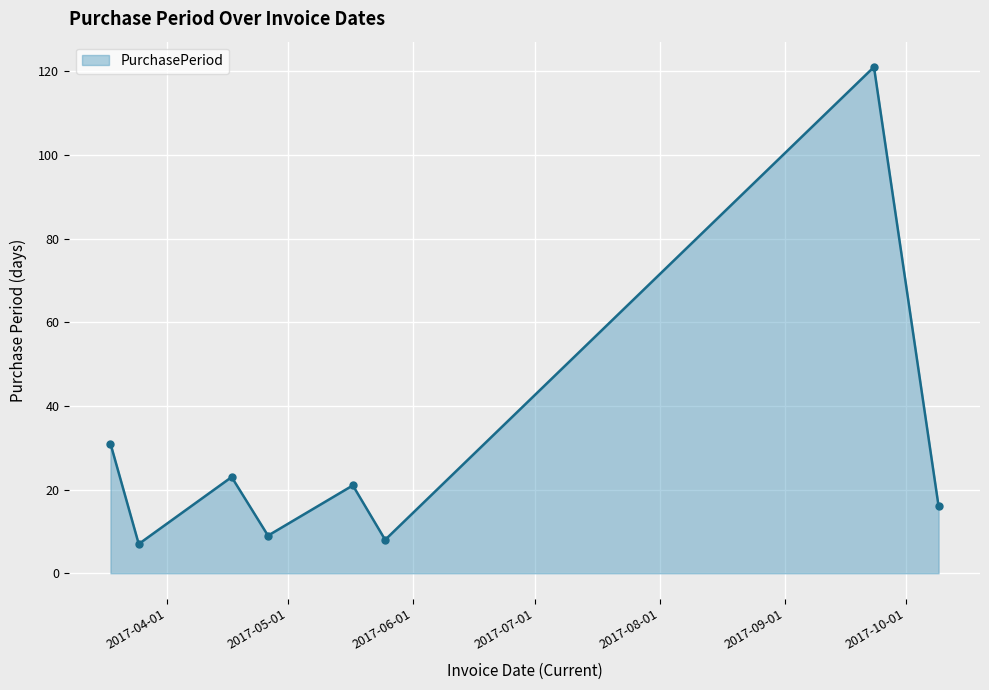

Reading left to right, extract all data points from this chart.

31	7	23	9	21	8	121	16